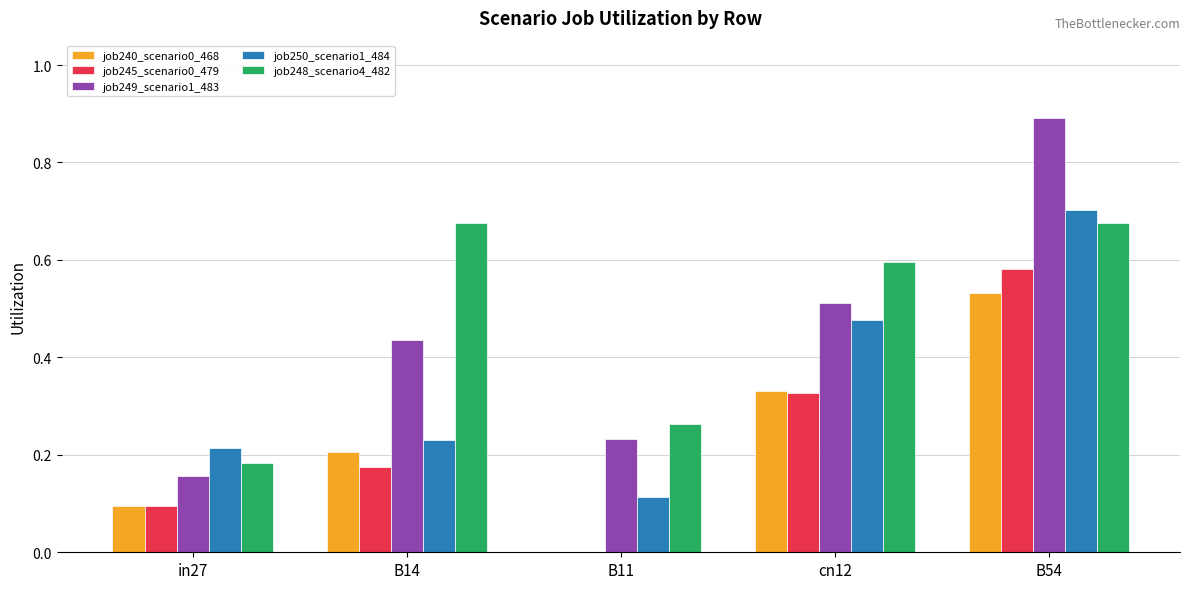

True or false: job250_scenario1_484 has a value of 0.2 at B11.

False